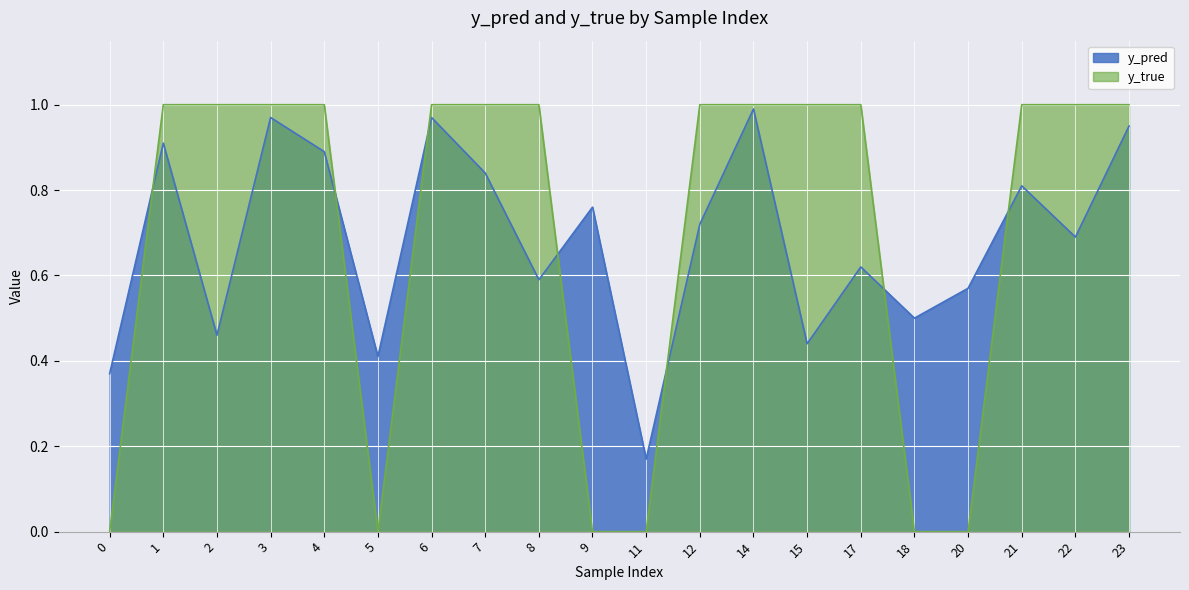

After their last crossing, which series has the higher values: y_pred or y_true?

y_true